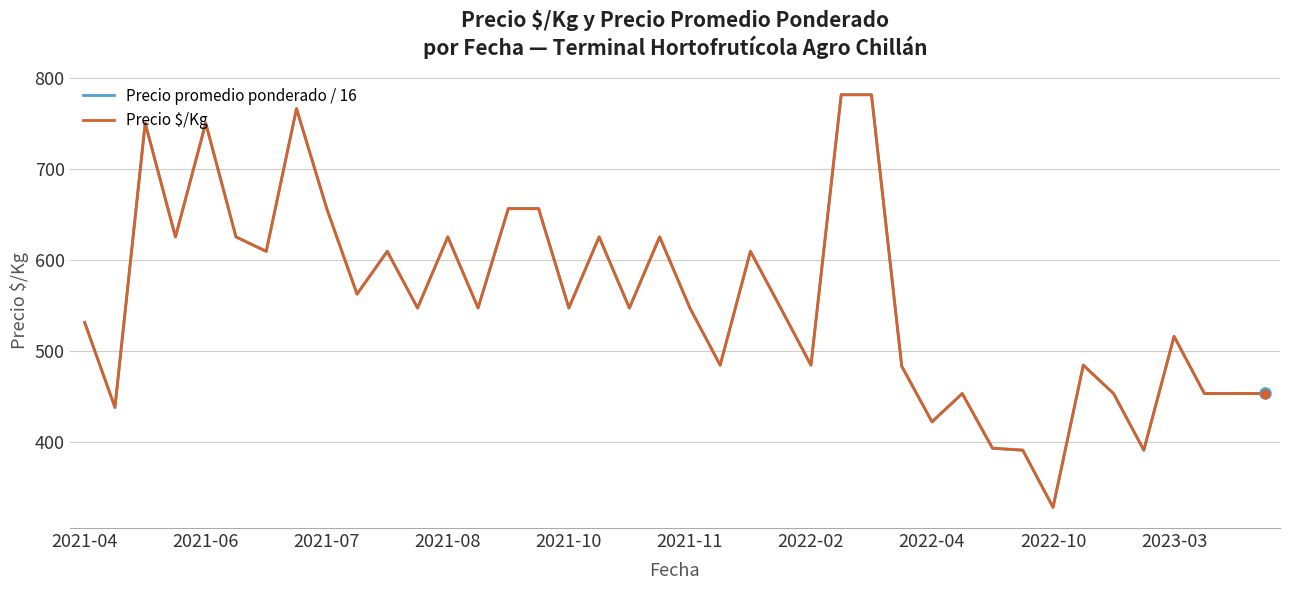

What is the average value of the Precio promedio ponderado / 16 series?

555.1